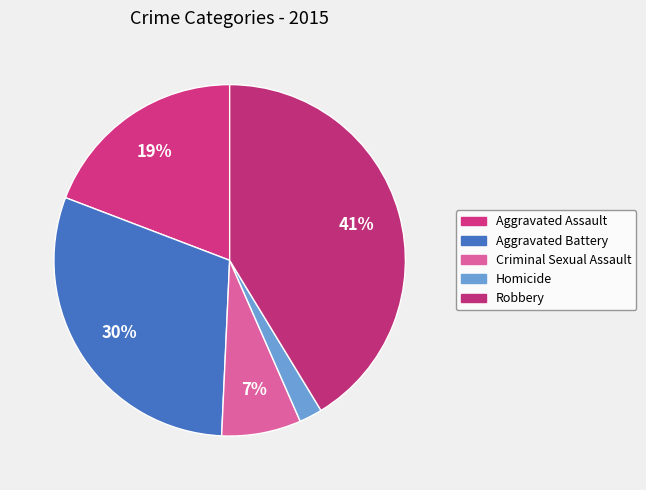

To the nearest percent, what is the difference between the Aggravated Battery and Aggravated Assault slice percentages?

11%